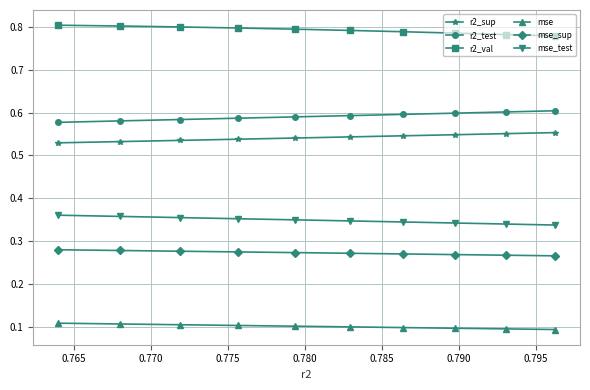

True or false: mse_sup and mse cross at least once.

False